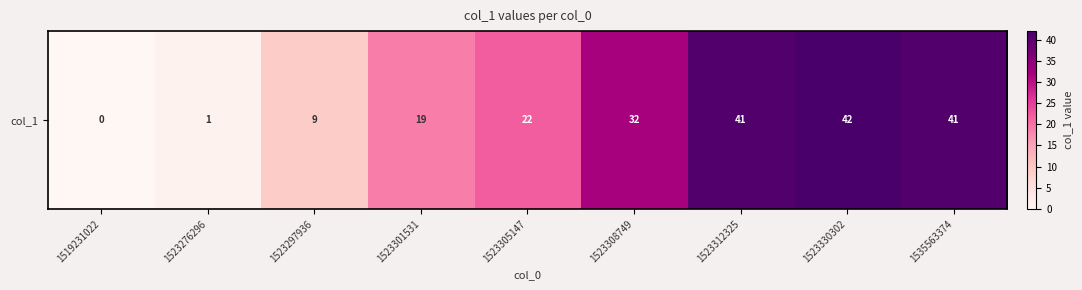

The value at 1535563374 is 29. True or false?

False